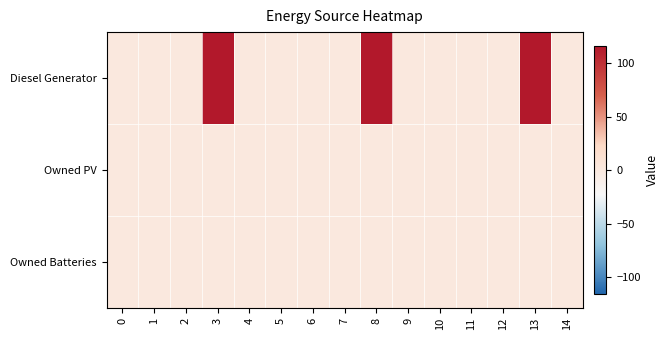

How many categories are shown in the chart?

15